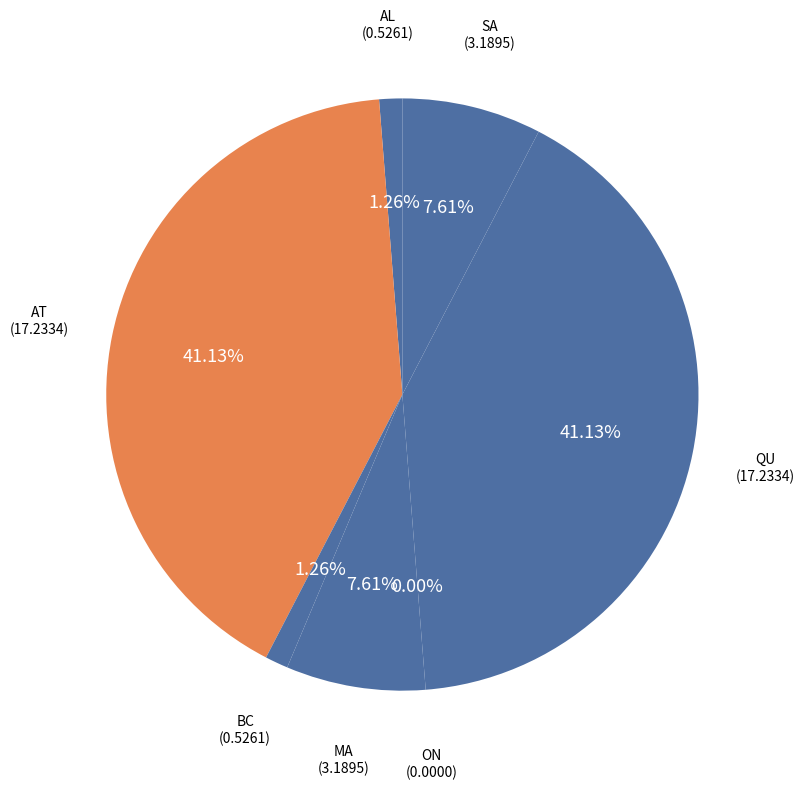

Which category has the smallest portion of the pie?

ON